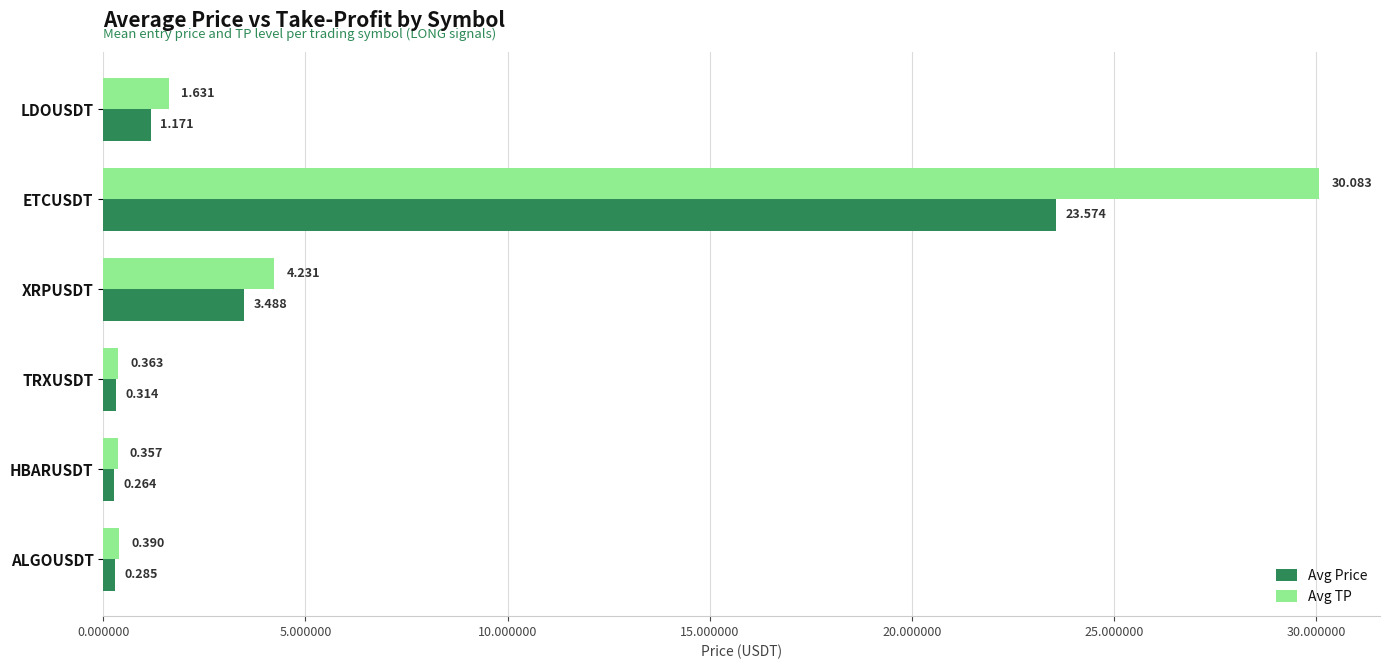

Which series has the widest spread of values?

Avg TP